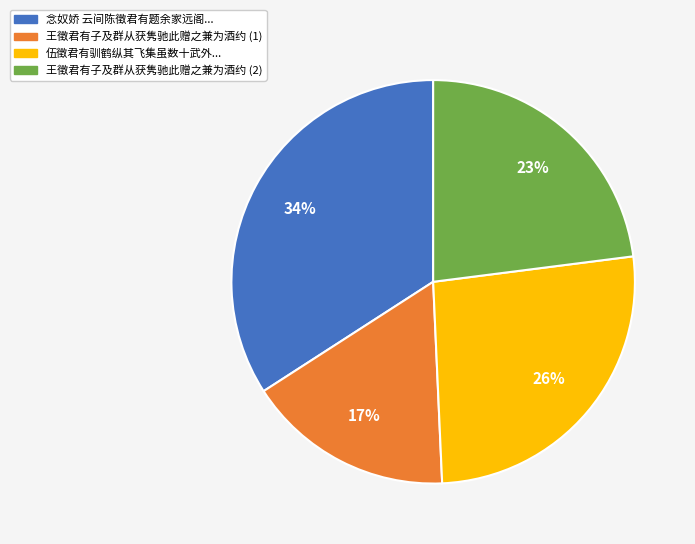

To the nearest percent, what is the average slice percentage?

25%